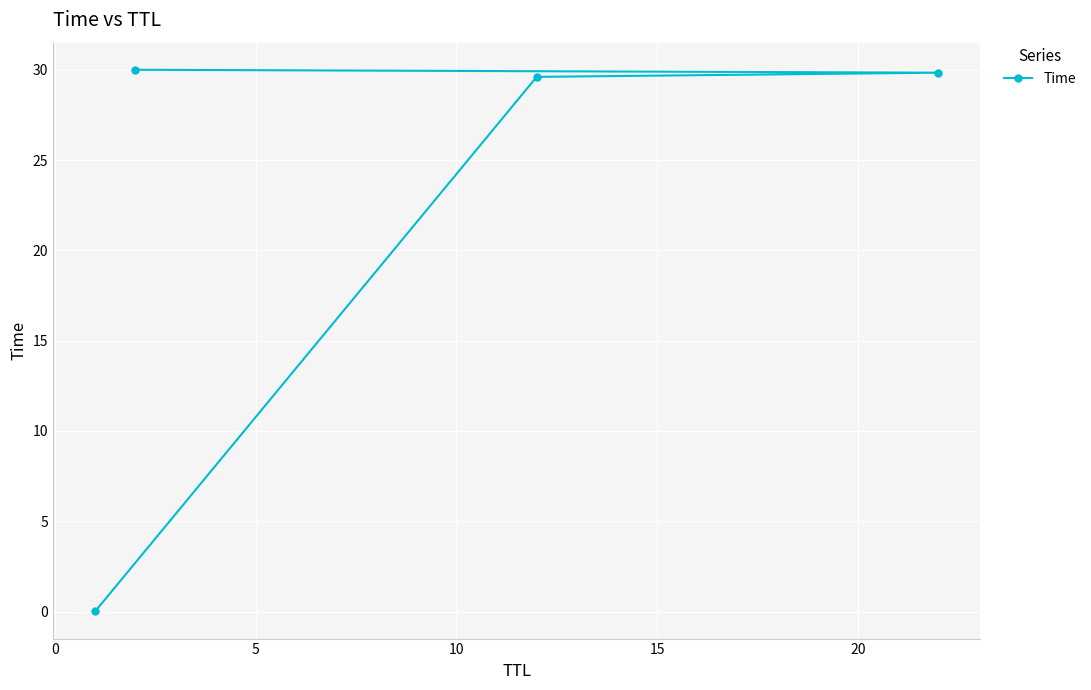

What is the greatest value displayed?

30.0